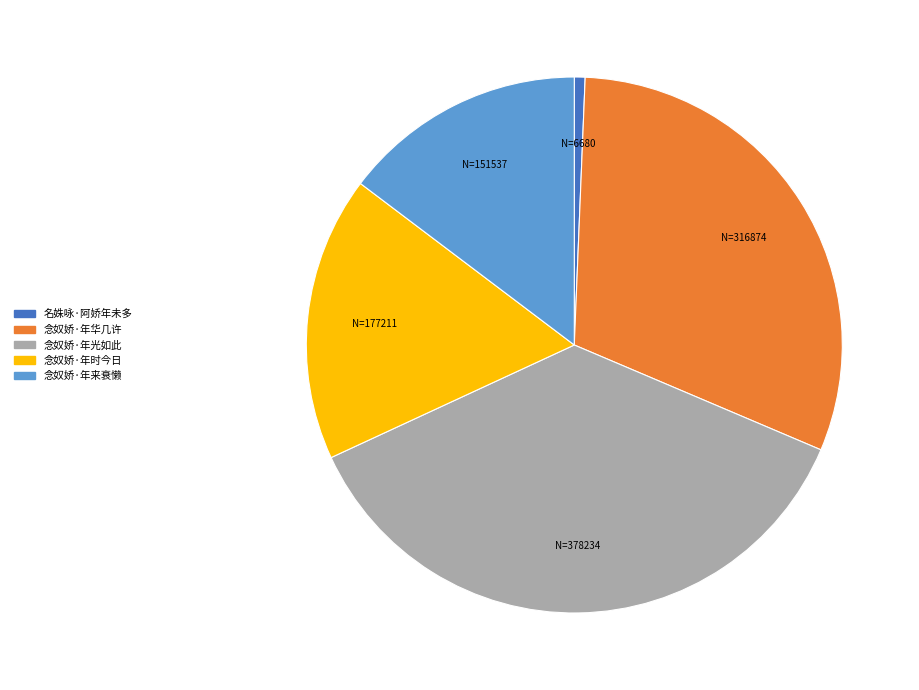

Rank the categories by value from lowest to highest.

名姝咏·阿娇年未多, 念奴娇·年来衰懒, 念奴娇·年时今日, 念奴娇·年华几许, 念奴娇·年光如此